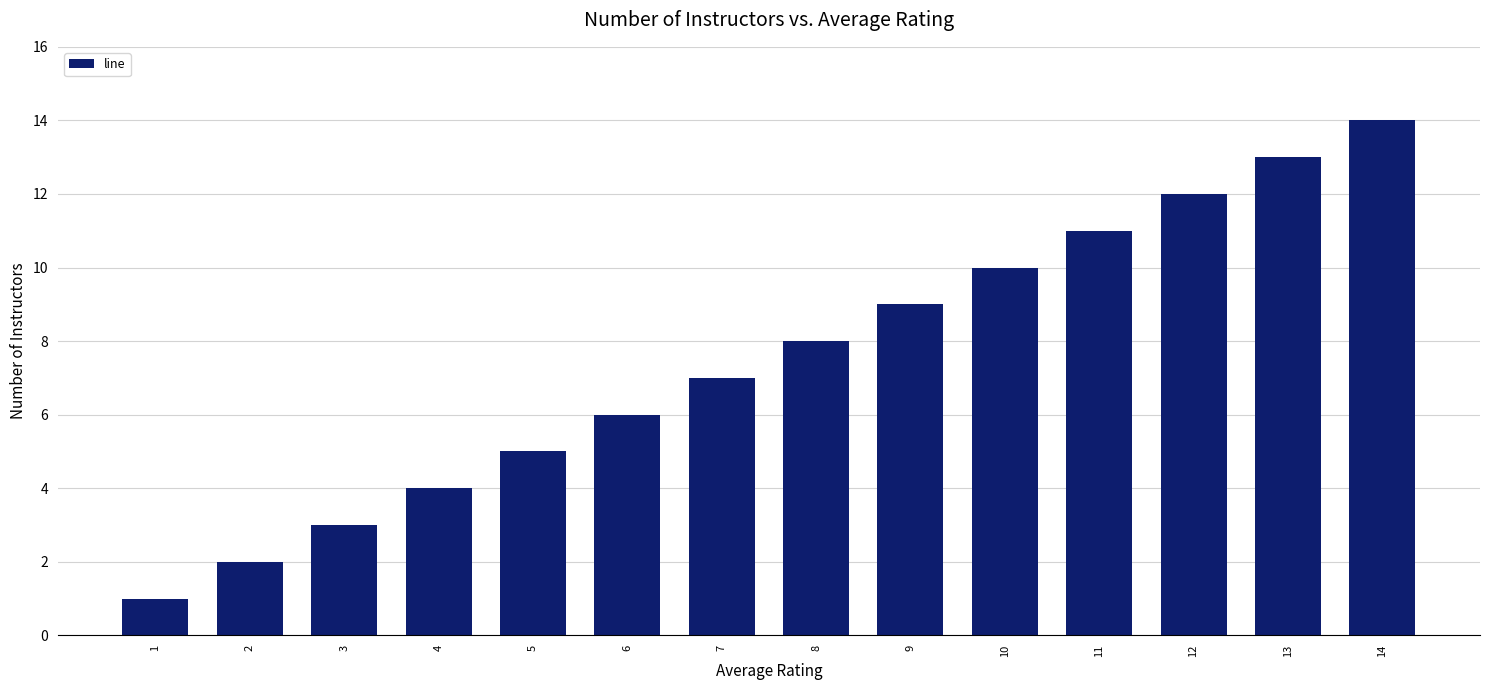

List the labels in order of value, smallest first.

1, 2, 3, 4, 5, 6, 7, 8, 9, 10, 11, 12, 13, 14